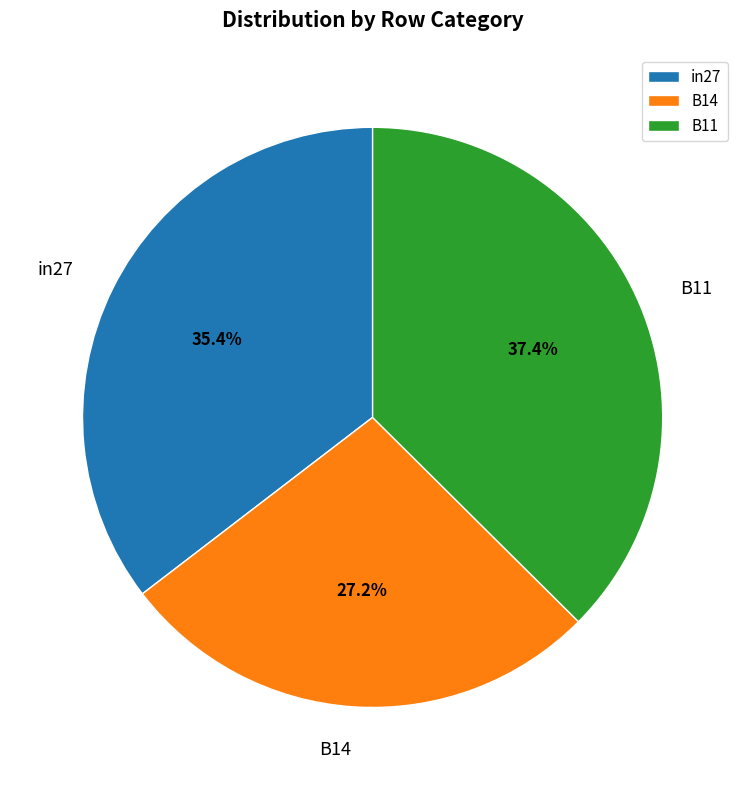

Which slice is the largest?

B11